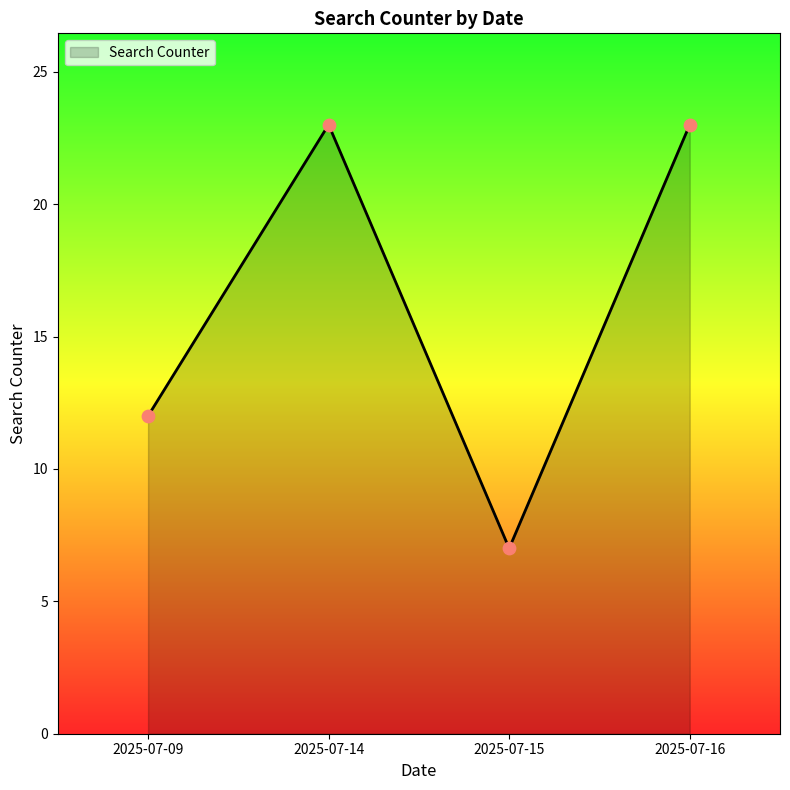

Which has a higher value, 2025-07-09 or 2025-07-15?

2025-07-09